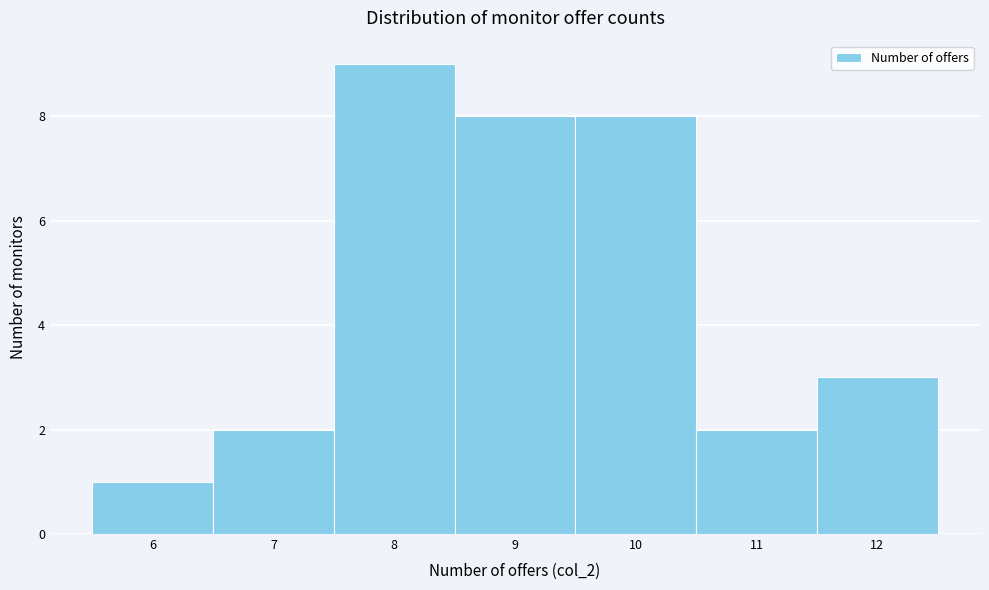

How tall is the bar that spans 5.5 to 6.5 on the x-axis? The values are not printed on the chart, so give them approximately, as read against the axis.

1